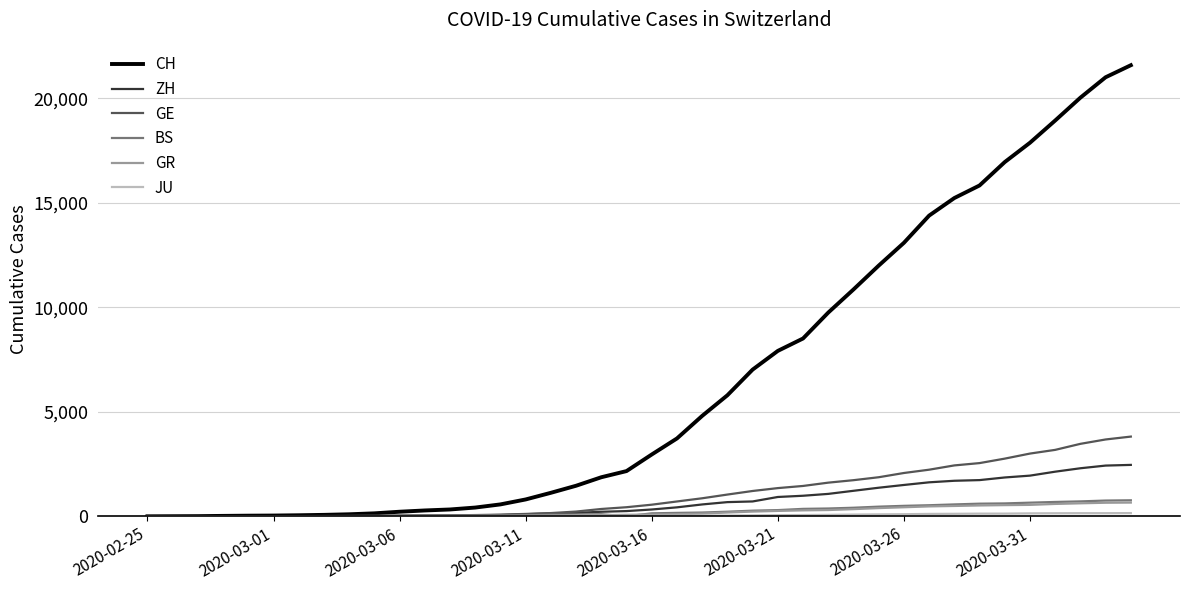

What is the sum of all ZH values?

29140